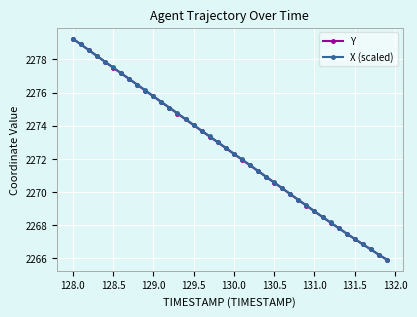

What is the minimum value shown in the chart?

2265.9